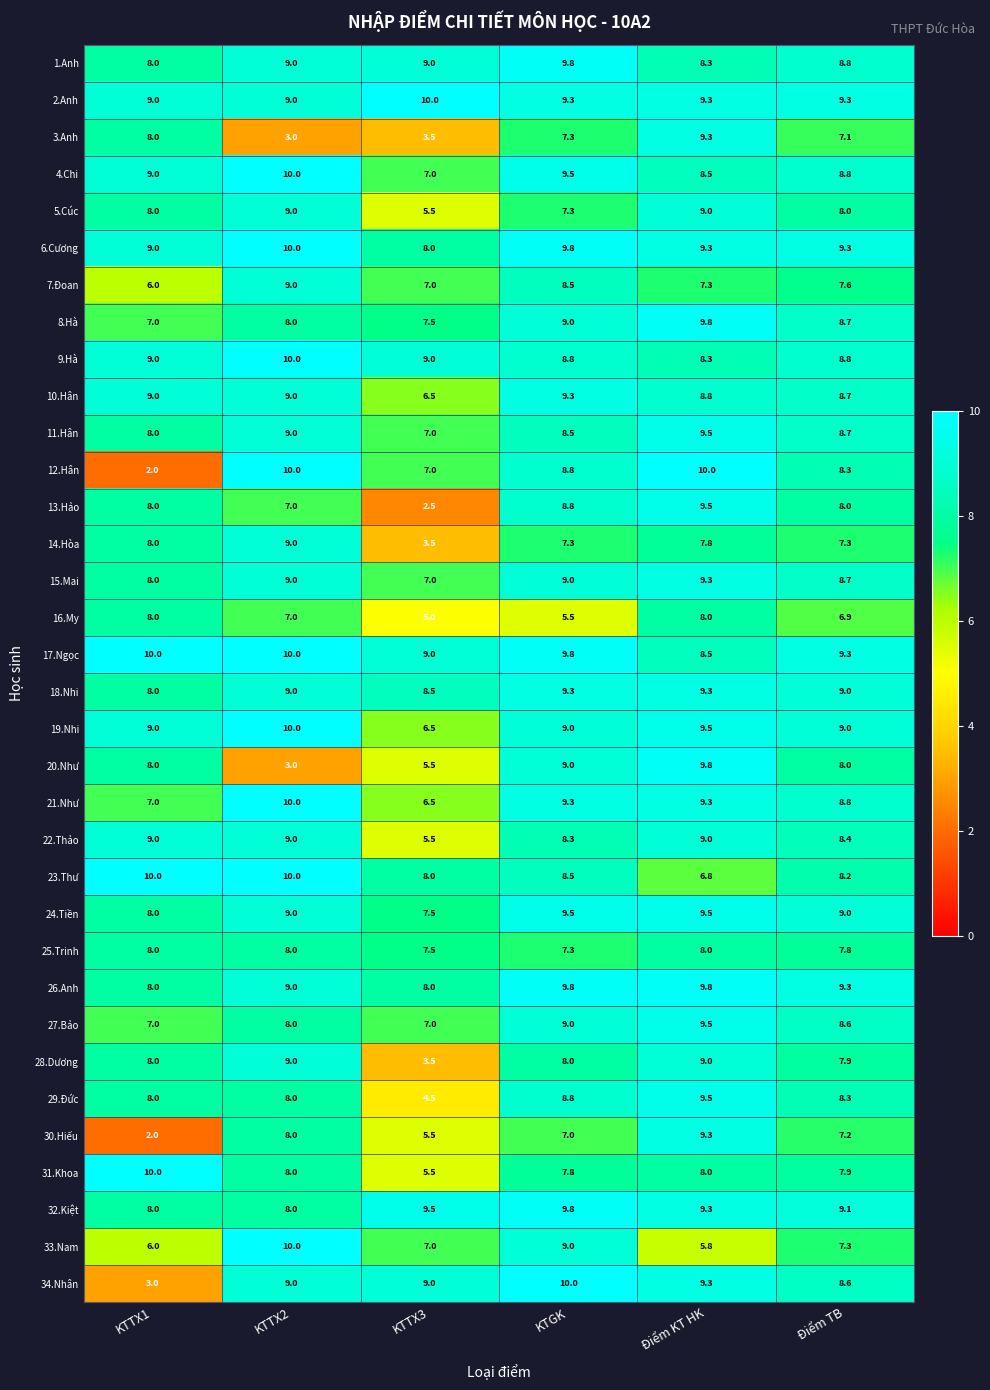

What is the difference between the maximum and second lowest values in the 4.Chi series?

1.5